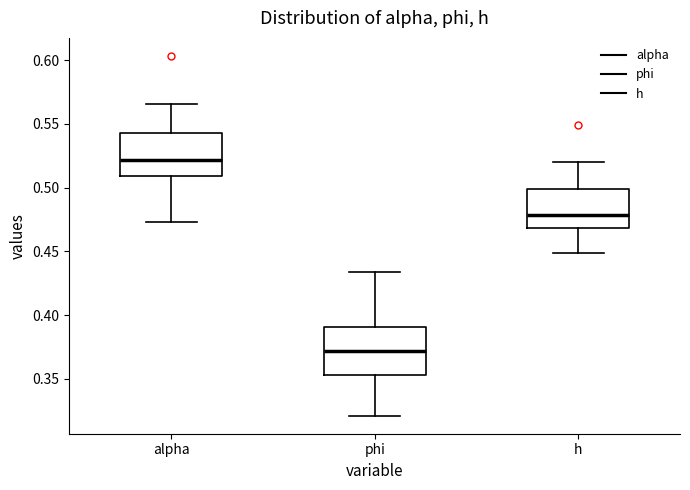

Reading left to right, read every box against the y-axis: the position of its median line, the range the box covers, and the ends of its whiskers. The values are not printed on the chart, so give them approximately, as read against the axis.

alpha: median 0.520, box 0.510 to 0.545, whiskers 0.475 to 0.565
phi: median 0.370, box 0.355 to 0.390, whiskers 0.320 to 0.435
h: median 0.480, box 0.470 to 0.500, whiskers 0.450 to 0.520